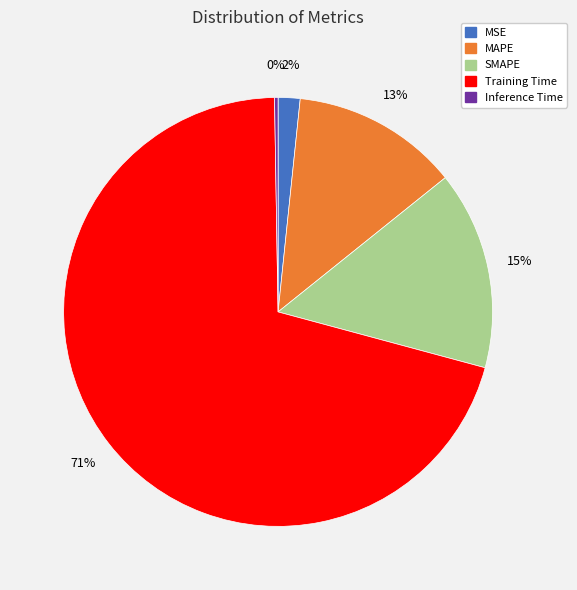

To the nearest percent, what is the average slice percentage?

20%